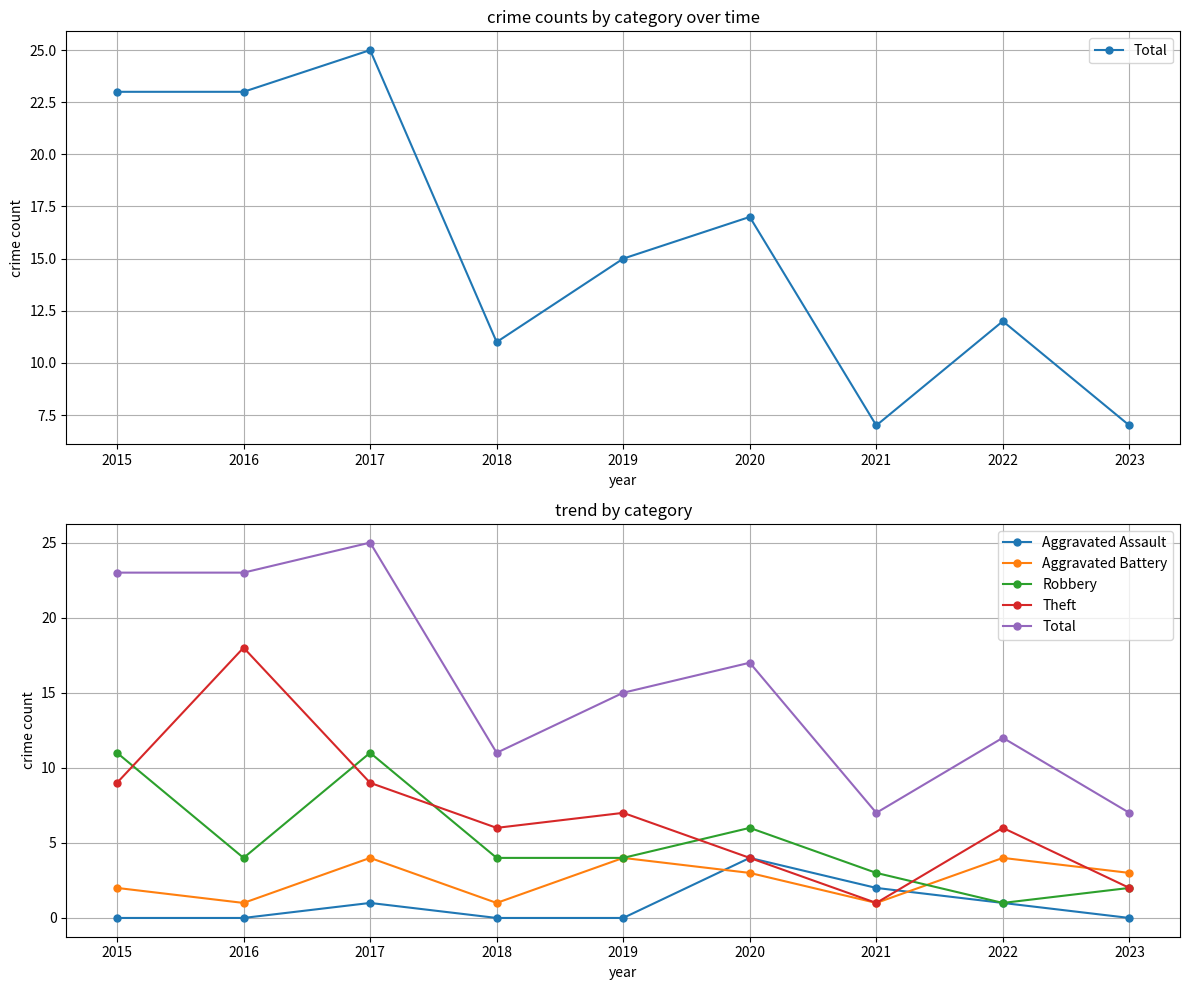

Rank the series by their maximum value, from lowest to highest.

Aggravated Assault, Aggravated Battery, Robbery, Theft, Total